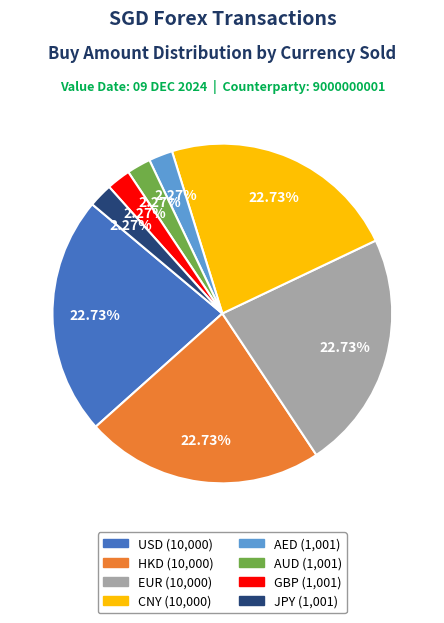

True or false: USD accounts for 11% of the total.

False